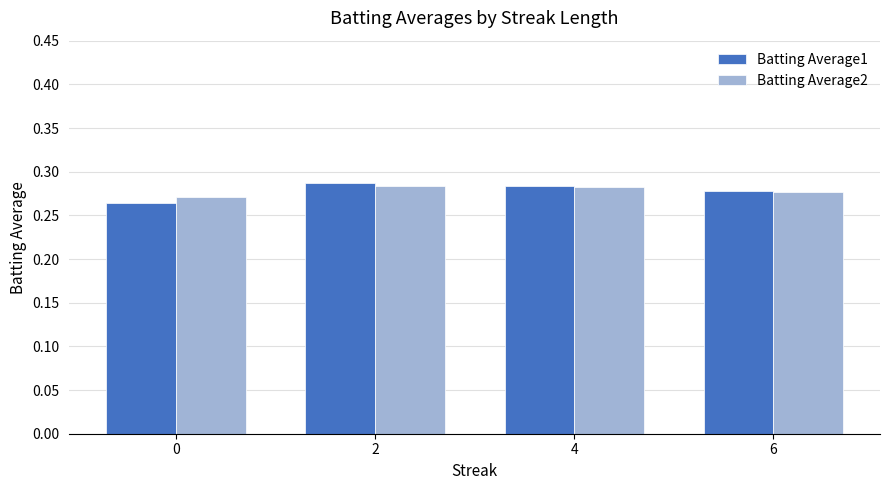

What is the sum of all Batting Average2 values?

1.1